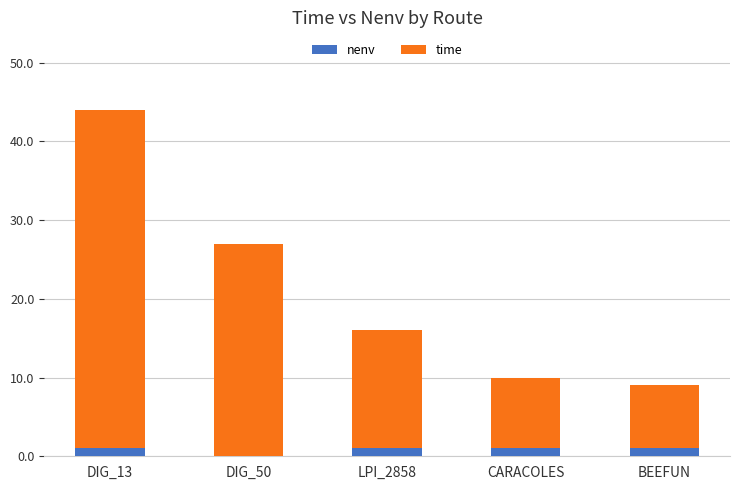

Count the number of categories in the chart.

5